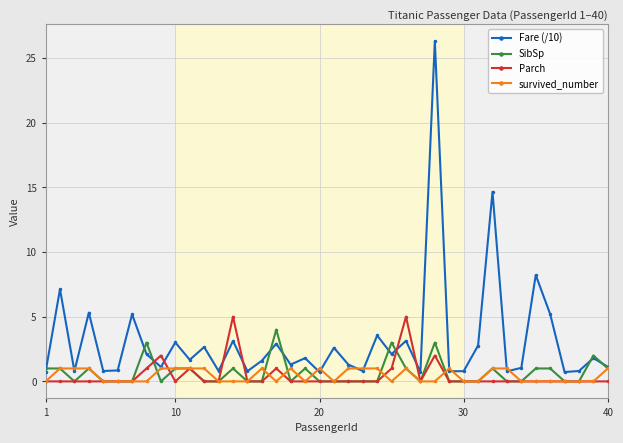

Which series has the widest spread of values?

Fare (/10)